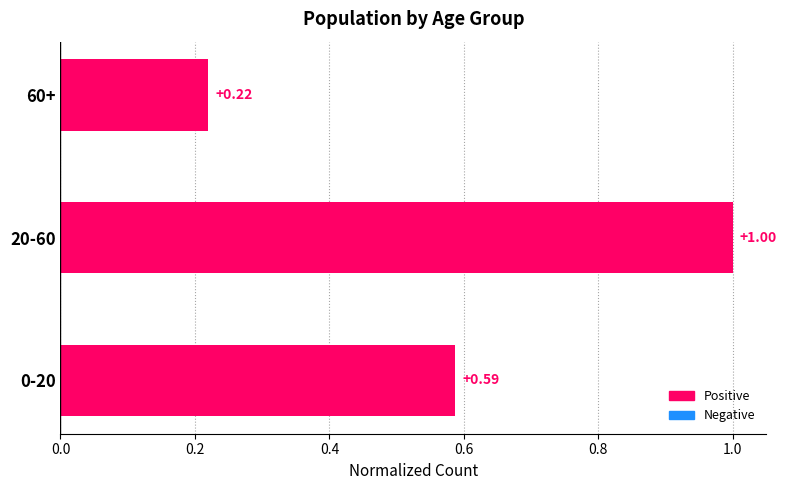

How many bars are there in total?

3